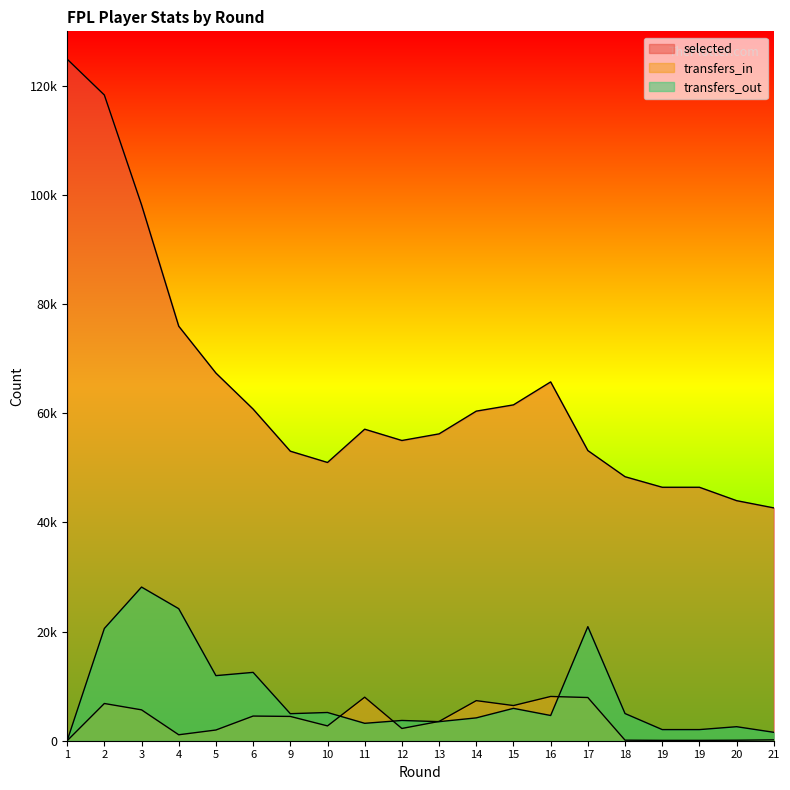

Which category has the highest value in the transfers_out series?

3